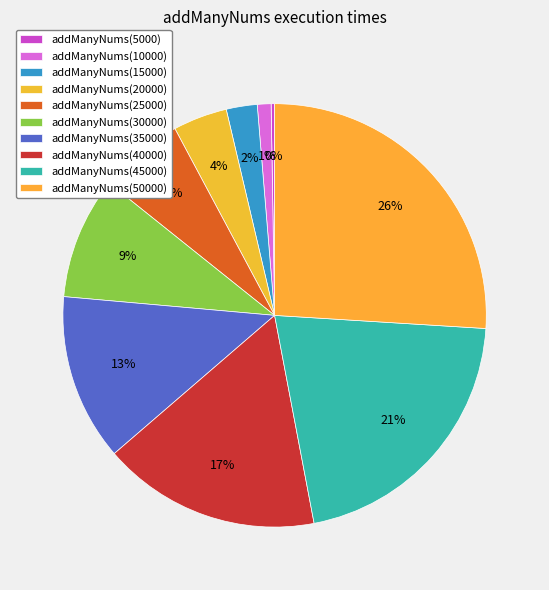

The addManyNums(45000) slice represents 7% of the pie. True or false?

False